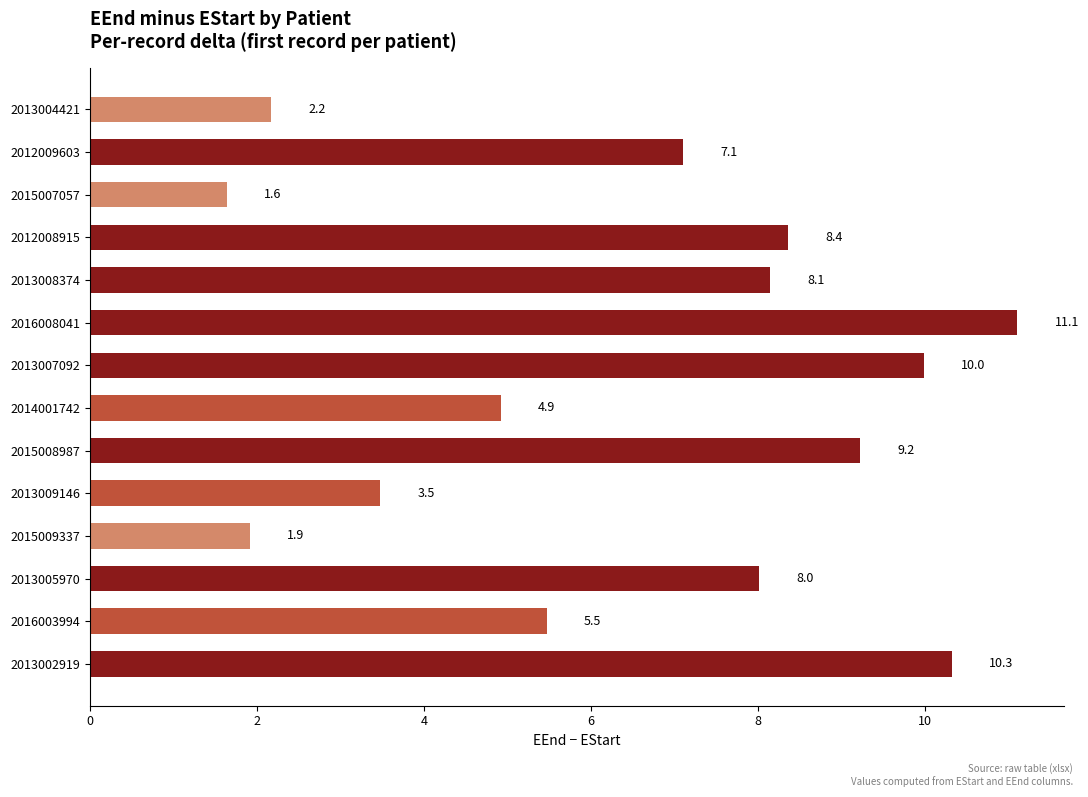

Where is the data nearest to the value 6?

2016003994